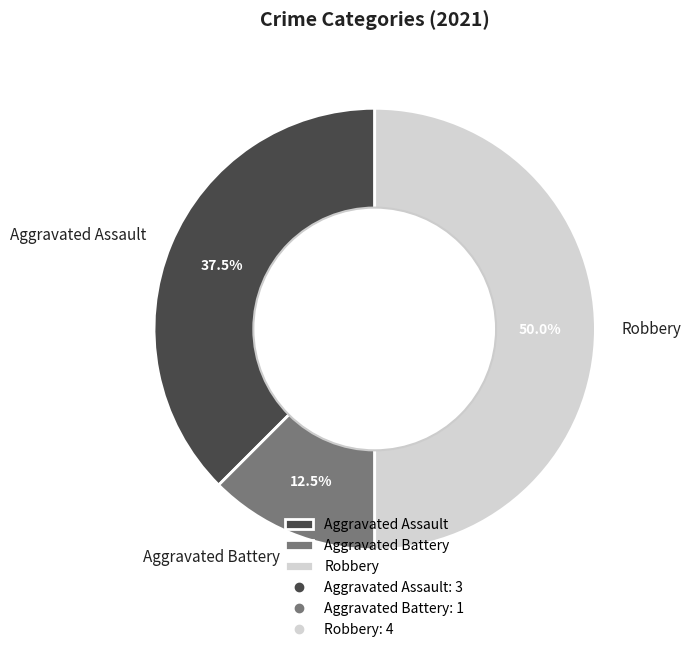

Which slice is the smallest?

Aggravated Battery